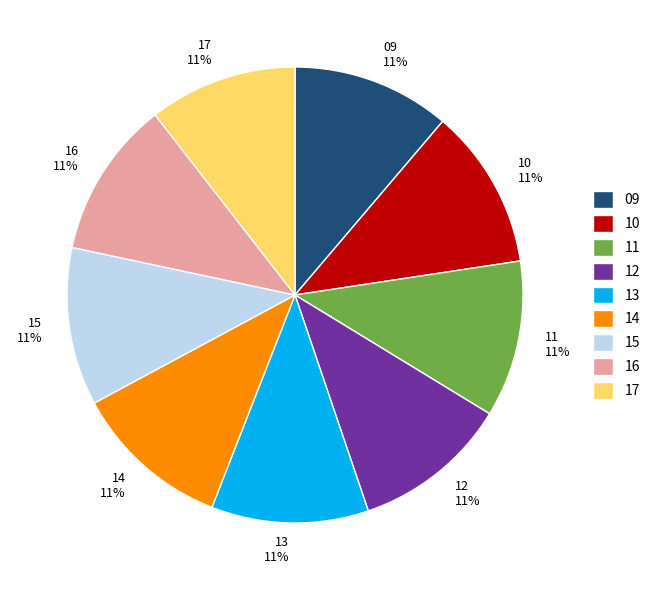

To the nearest percent, what is the average slice percentage?

11%